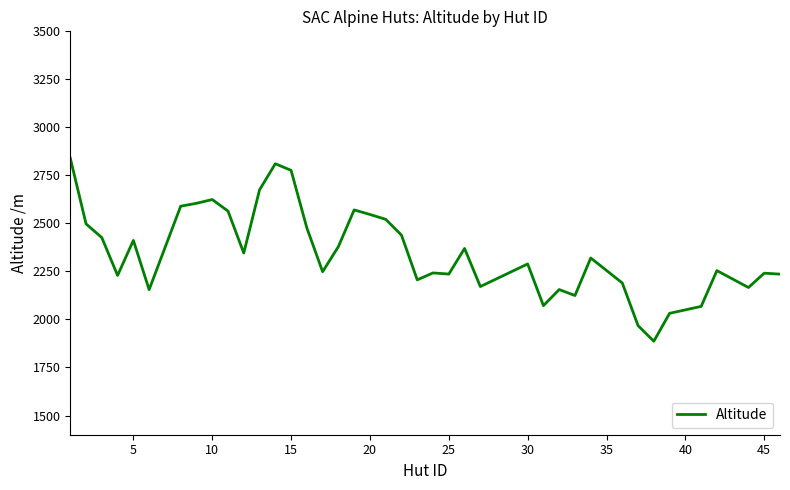

What is the difference between the maximum and minimum values?

953.3